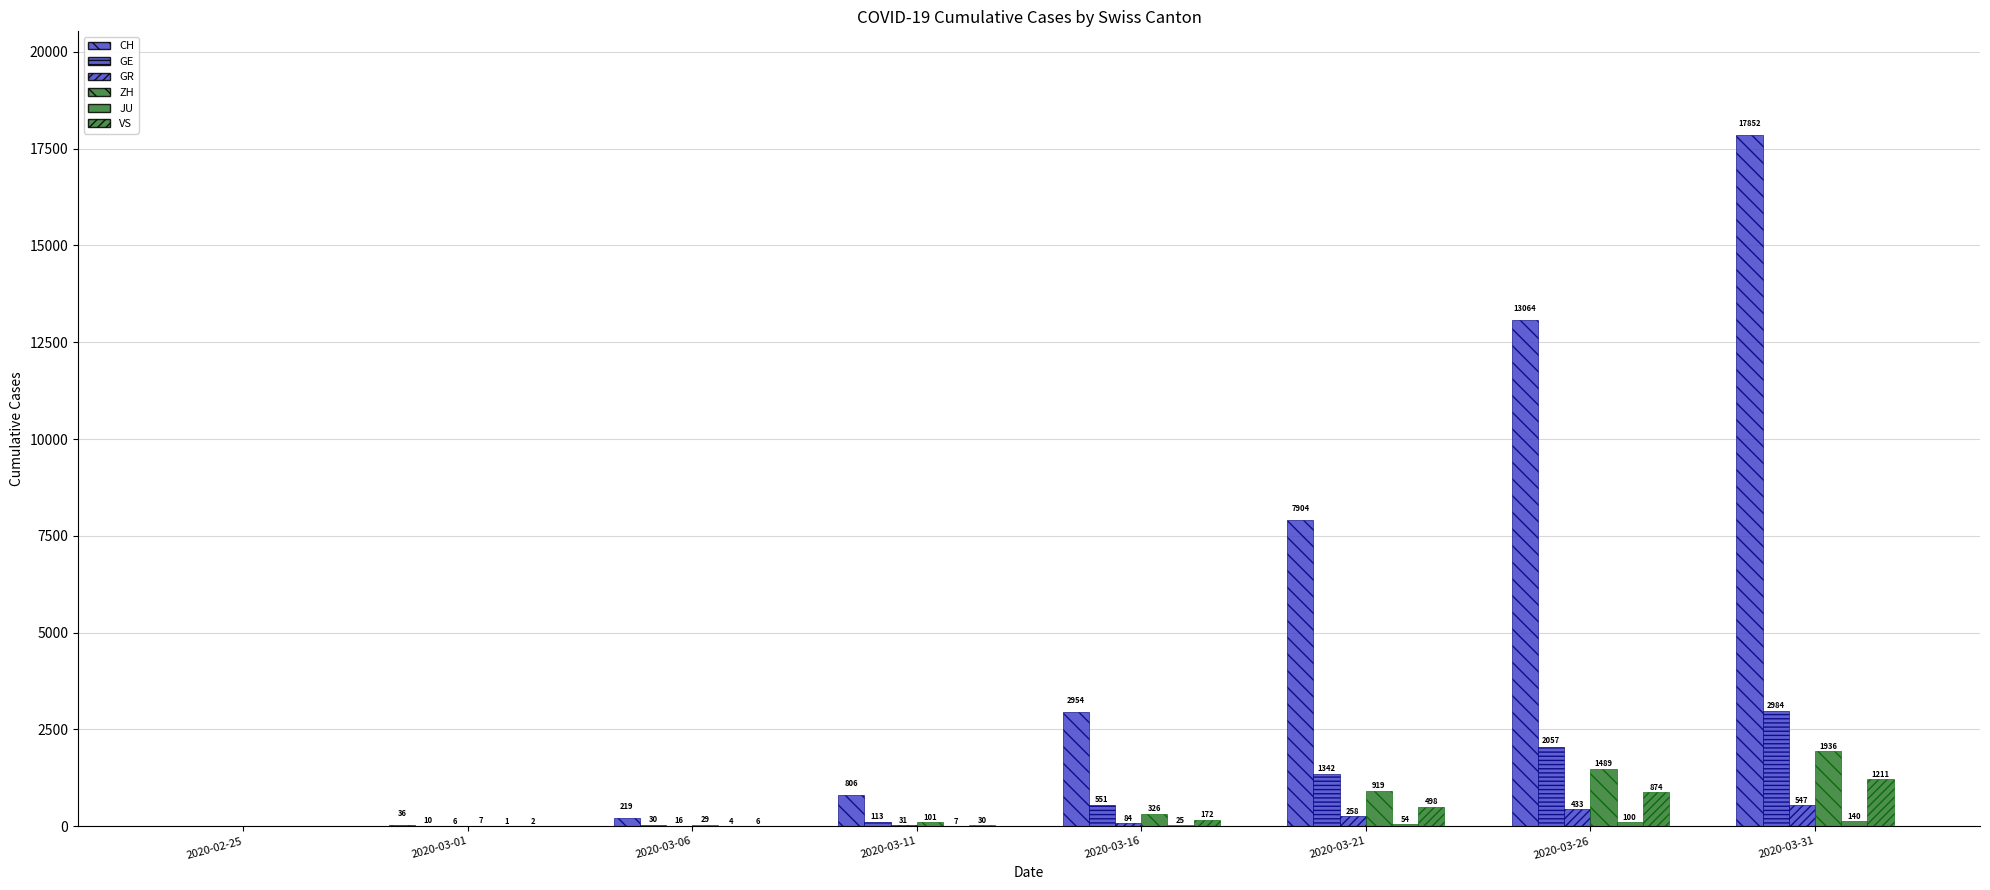

At which category is the sum across all series the highest?

2020-03-31